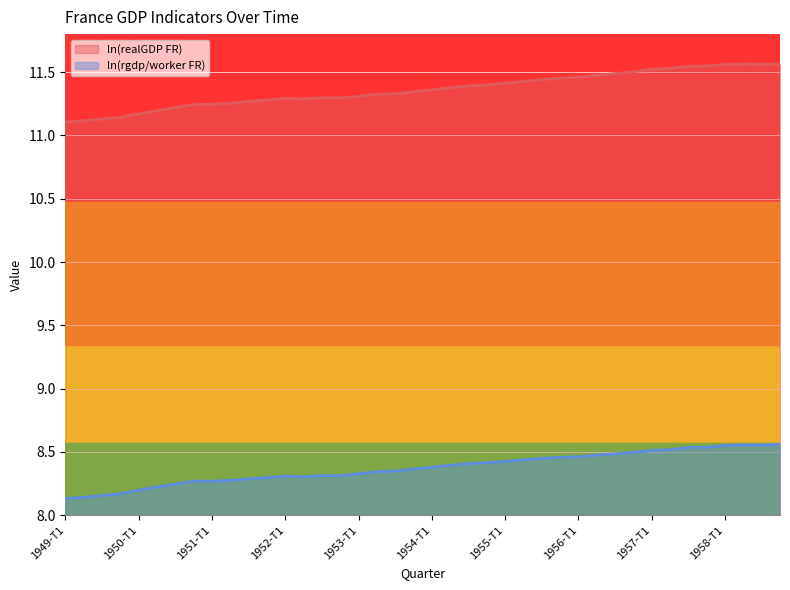

What is the total value across all series at 1953-T3?

19.7